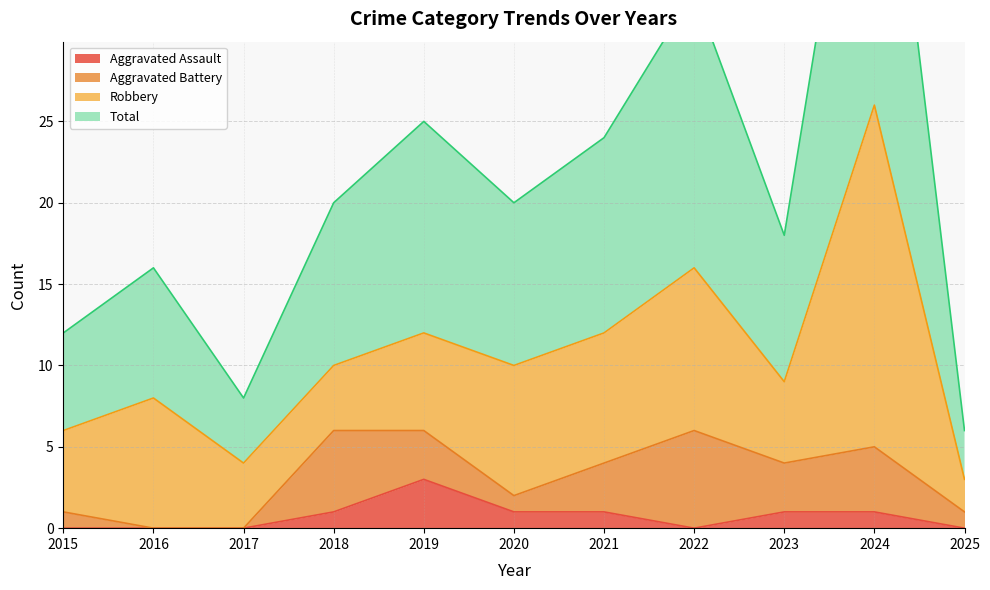

The Aggravated Assault series shows 0 at 2025. True or false?

True